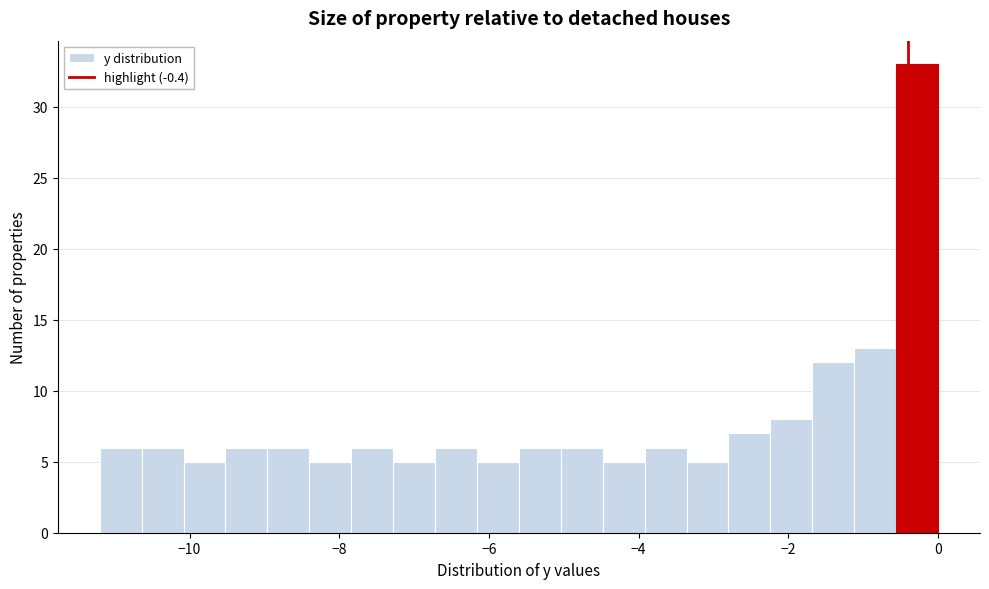

Read against the x-axis, roughly where is the centre of the tallest bar?

-0.2